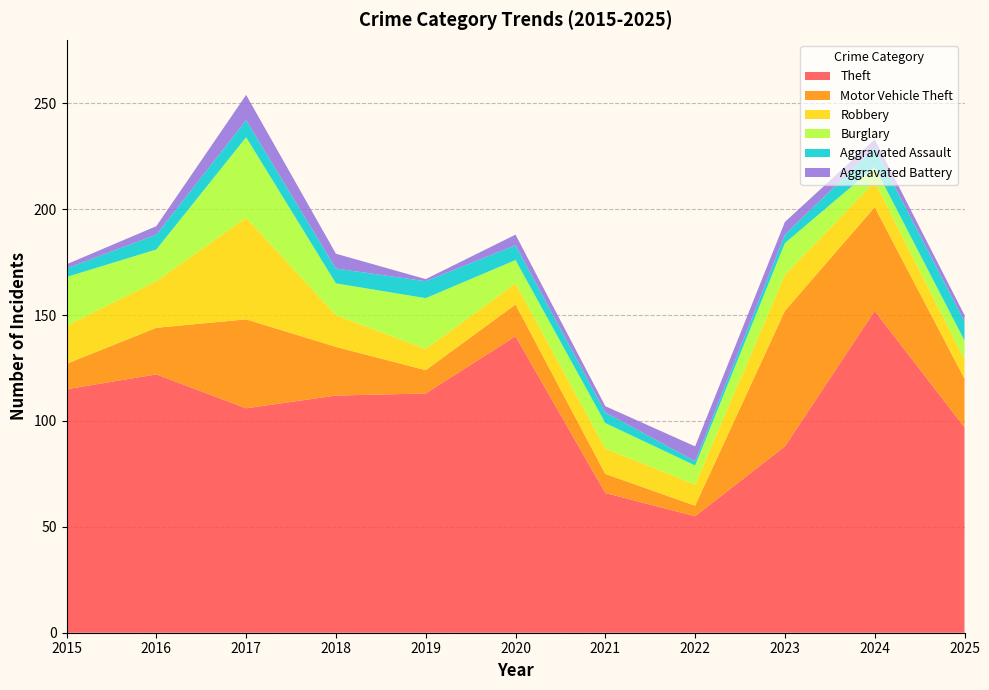

Reading left to right, what are all the values shown in this chart?

Theft: 2015=115	2016=122	2017=106	2018=112	2019=113	2020=140	2021=66	2022=55	2023=88	2024=152	2025=97
Motor Vehicle Theft: 2015=12	2016=22	2017=42	2018=23	2019=11	2020=15	2021=9	2022=5	2023=64	2024=49	2025=23
Robbery: 2015=18	2016=22	2017=48	2018=15	2019=10	2020=10	2021=12	2022=10	2023=17	2024=12	2025=9
Burglary: 2015=23	2016=15	2017=38	2018=15	2019=24	2020=11	2021=12	2022=9	2023=15	2024=7	2025=9
Aggravated Assault: 2015=4	2016=7	2017=8	2018=7	2019=8	2020=7	2021=5	2022=2	2023=4	2024=9	2025=9
Aggravated Battery: 2015=2	2016=4	2017=12	2018=7	2019=1	2020=5	2021=3	2022=7	2023=6	2024=4	2025=3